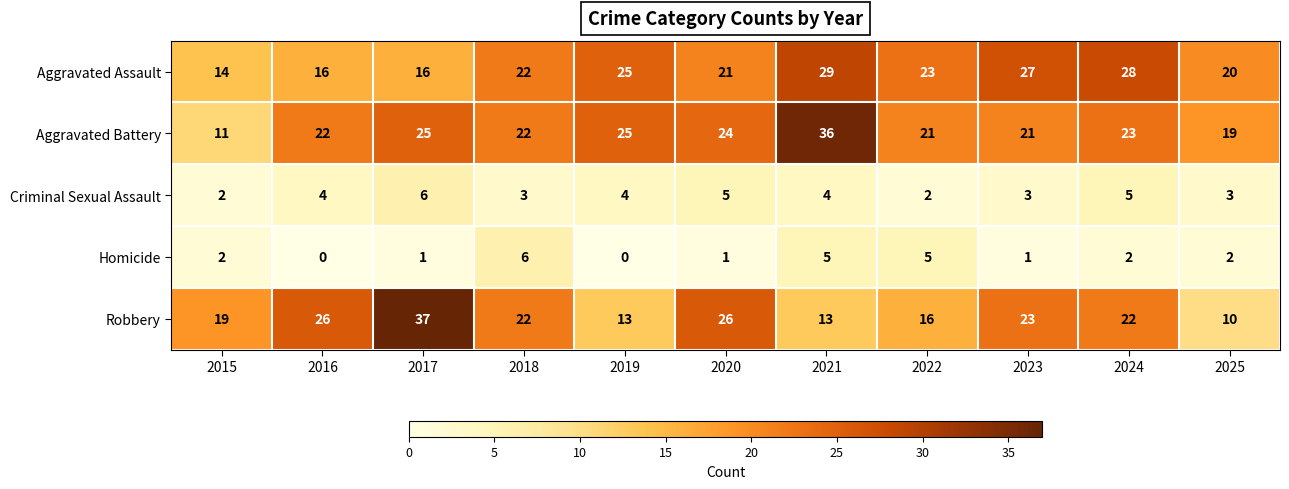

Which series changed the most between 2015 and 2021?

Aggravated Battery